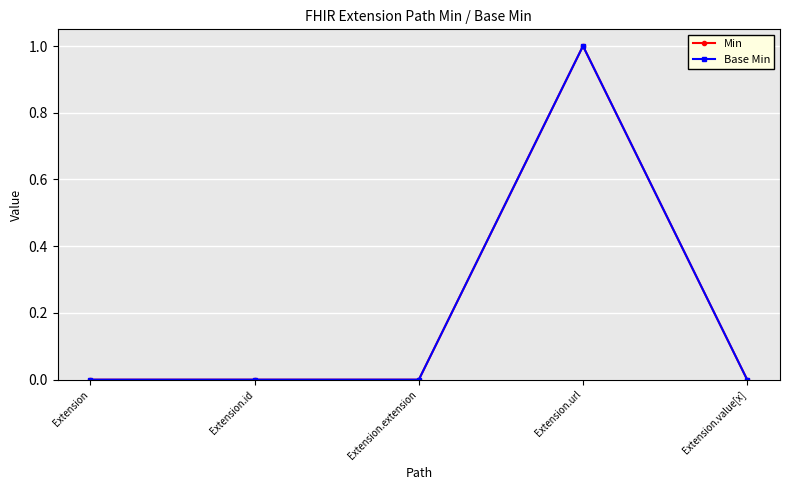

Does the chart have visible grid lines?

Yes